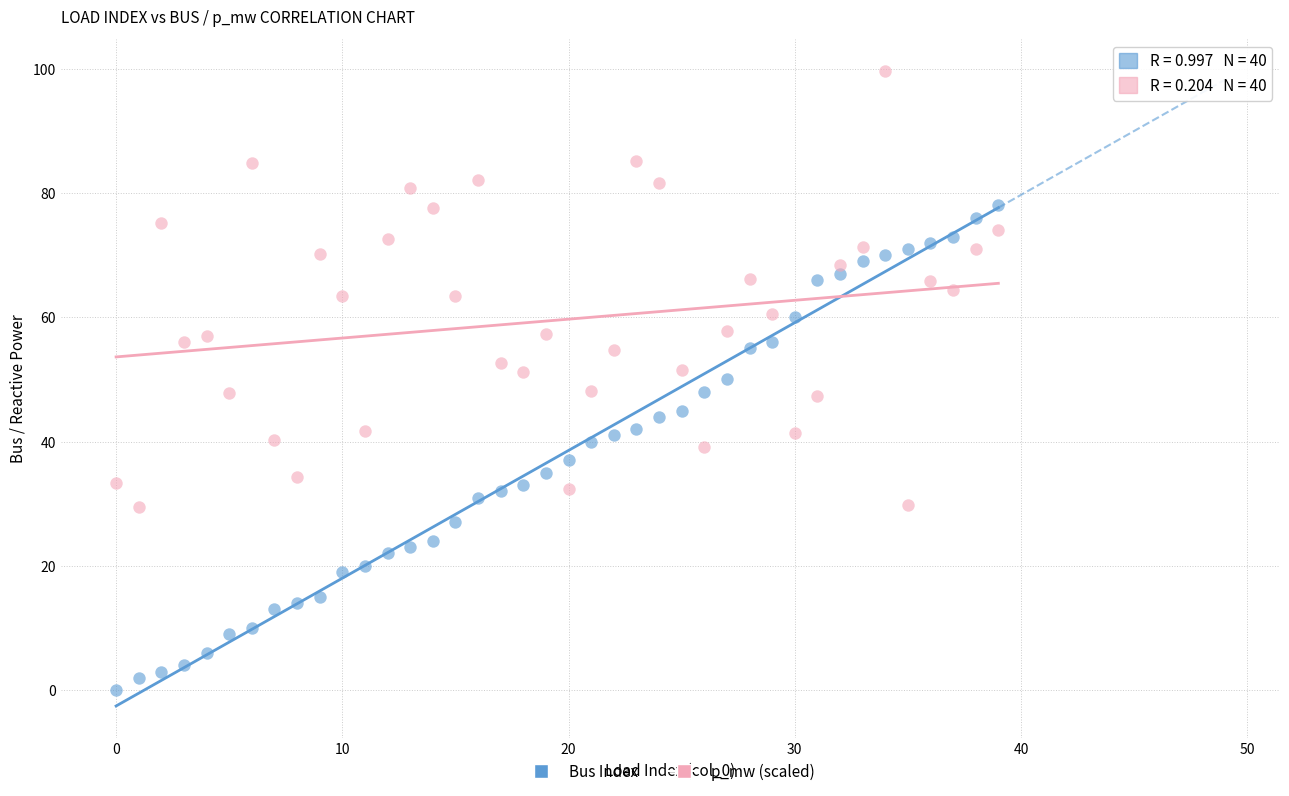

Across all data points, what is the range of Y values (max minus min)?

99.7